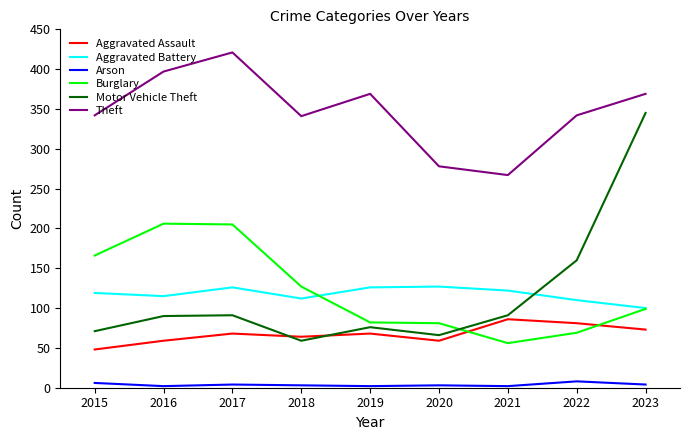

Which series has the largest total across all categories?

Theft